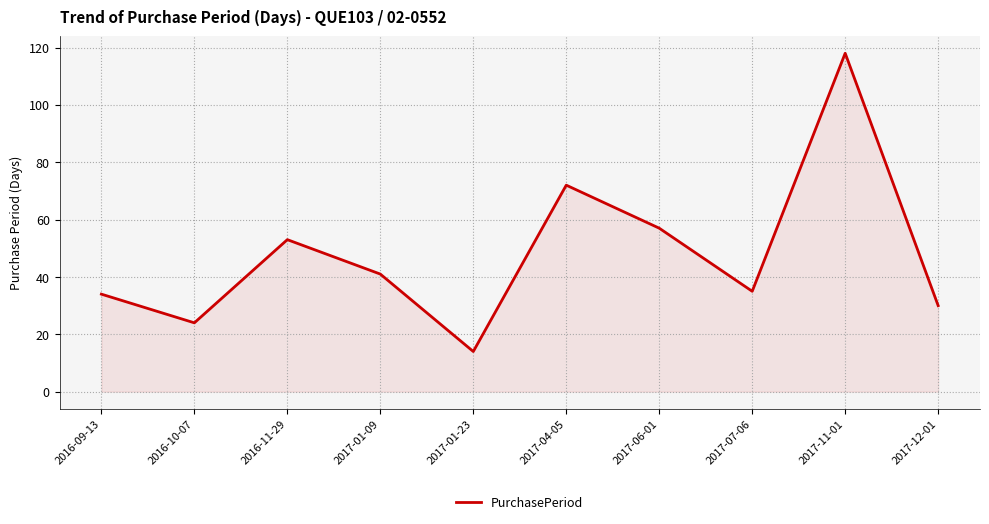

Which has a higher value, 2016-10-07 or 2017-11-01?

2017-11-01